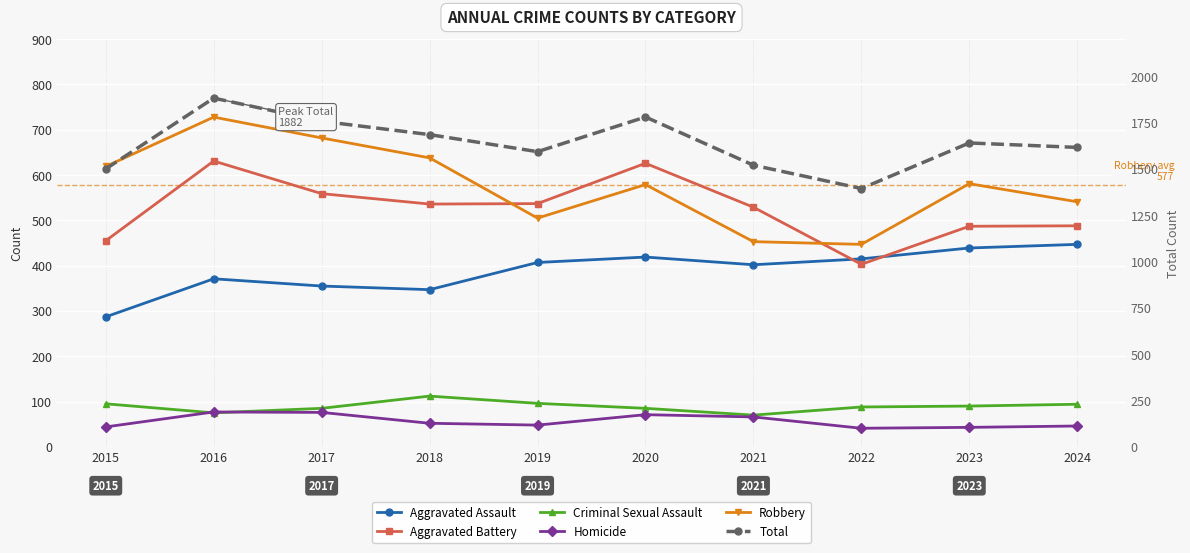

How many lines are shown in the chart?

6